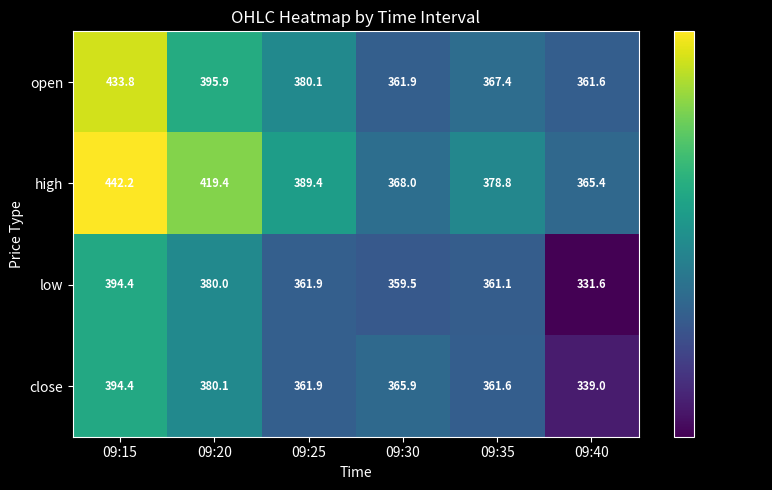

Between 09:15 and 09:25, which series saw the biggest shift?

open